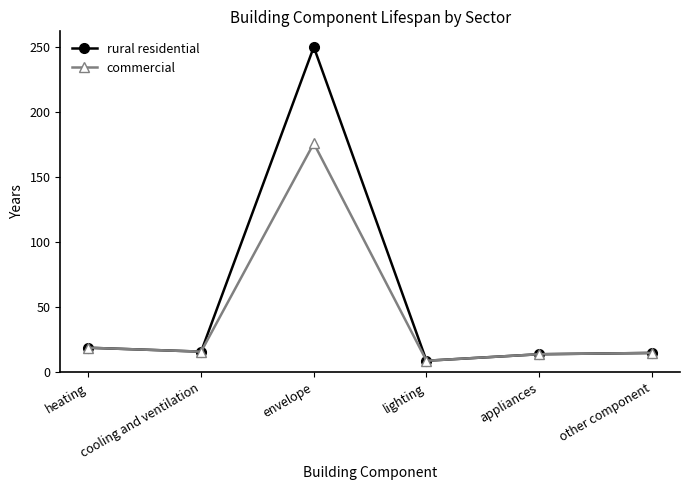

What is the minimum value for commercial?

9